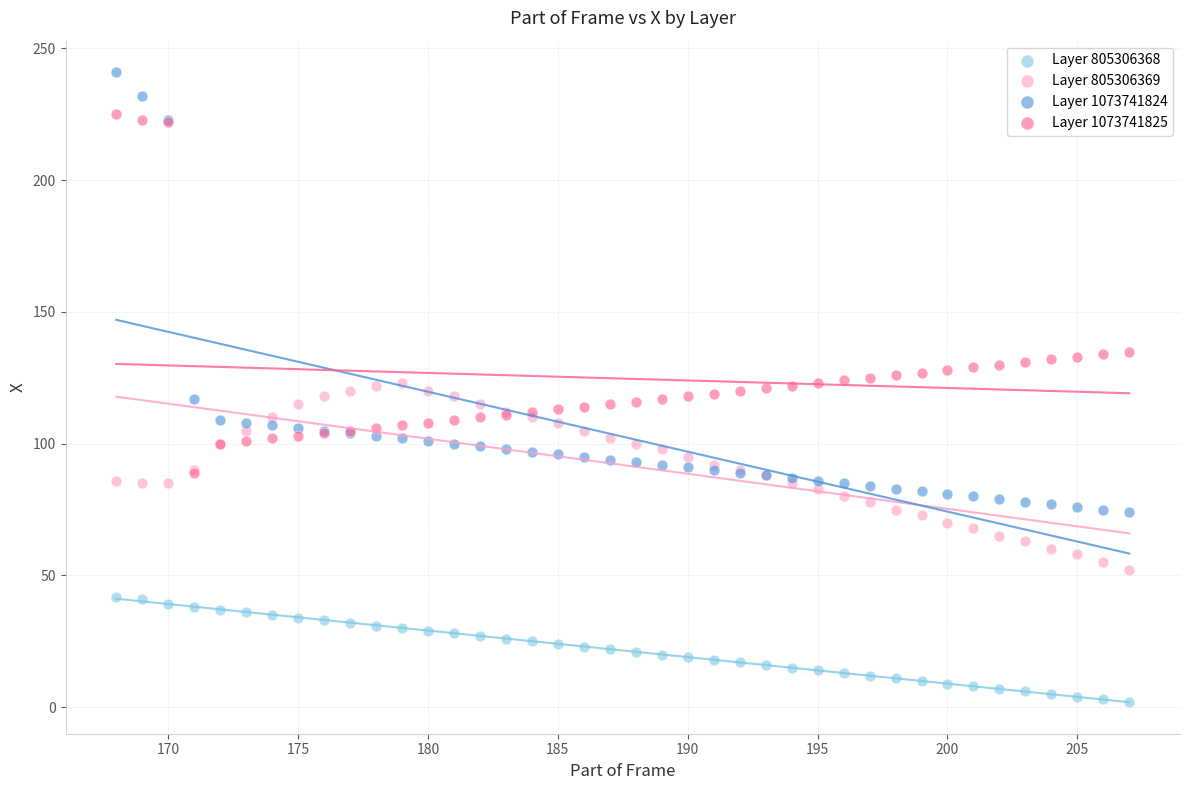

What are all the series names shown in the legend?

Layer 805306368, Layer 805306369, Layer 1073741824, Layer 1073741825